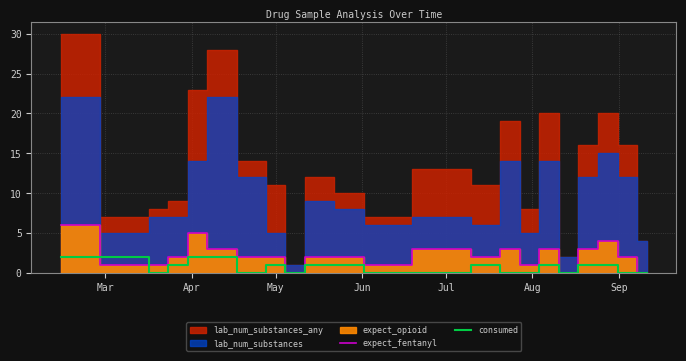

What is the maximum value for expect_fentanyl?

6